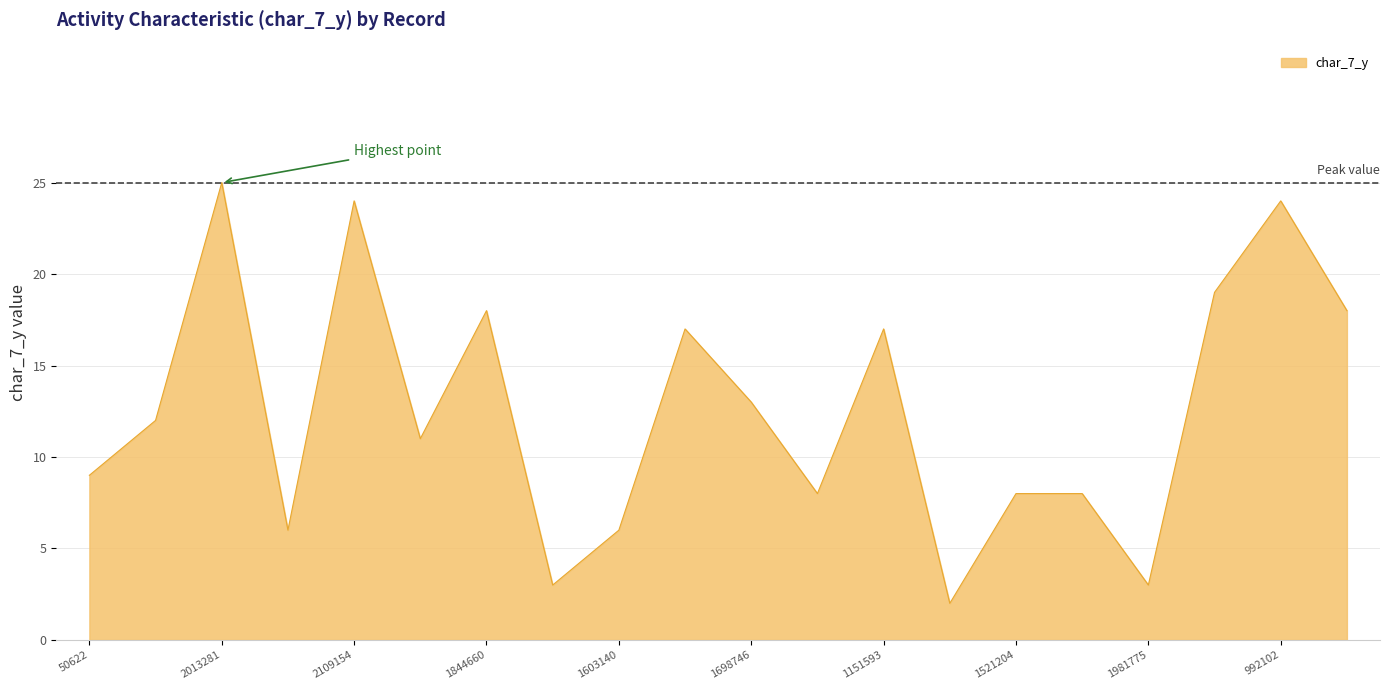

Reading left to right, extract all data points from this chart.

9	12	25	6	24	11	18	3	6	17	13	8	17	2	8	8	3	19	24	18